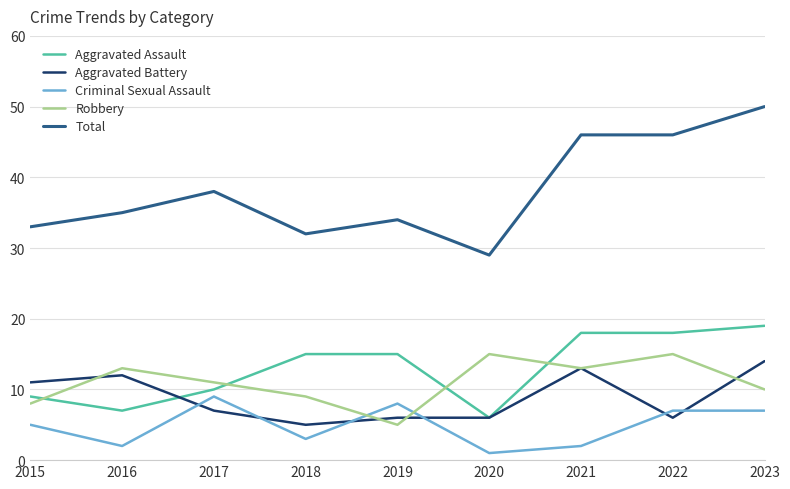

What is the average value of the Total series?

38